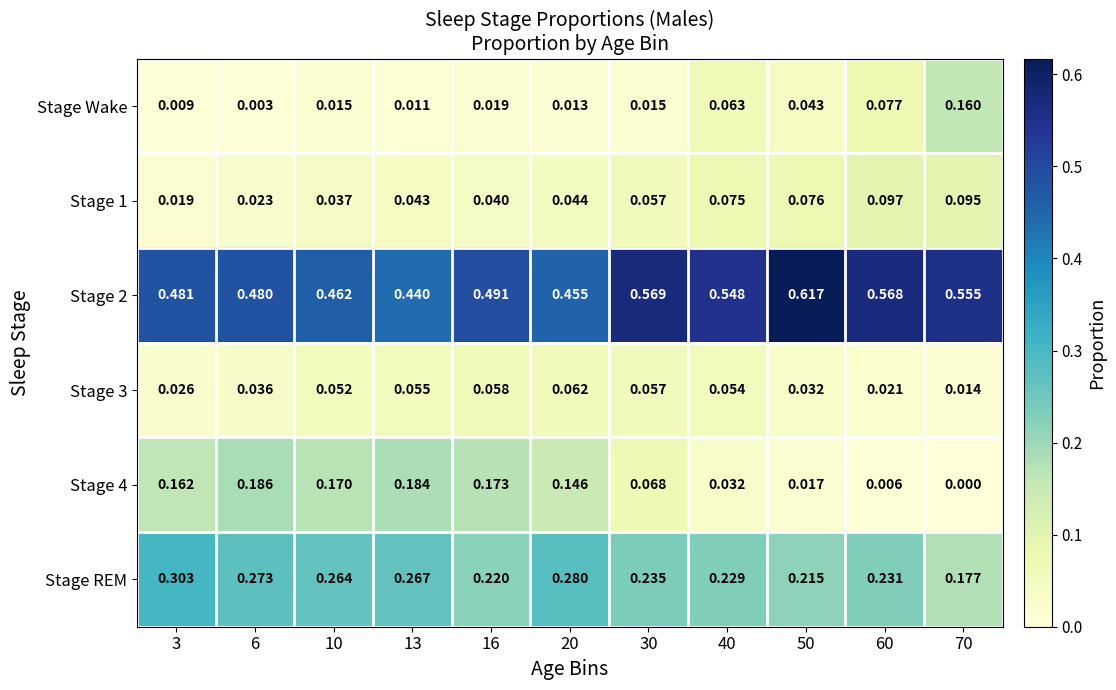

Is the value of Stage REM at 16 greater than the value of Stage 1 at 70?

Yes